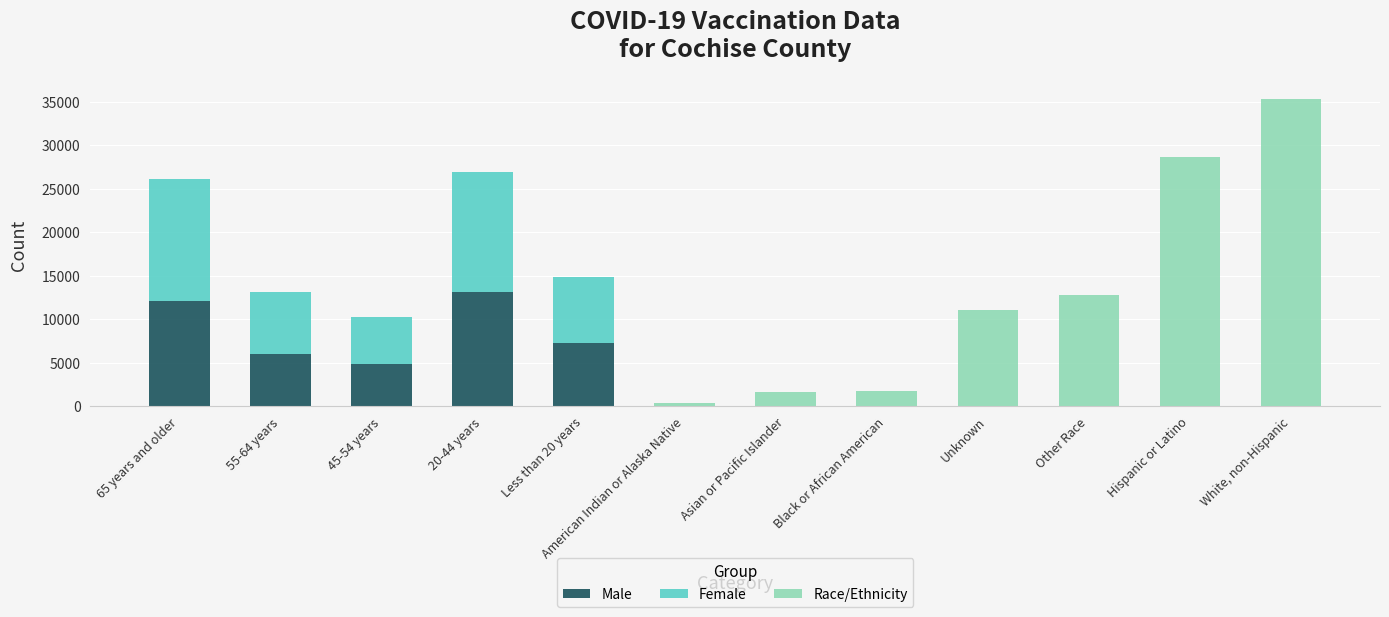

Which category has the highest value in the Male series?

20-44 years